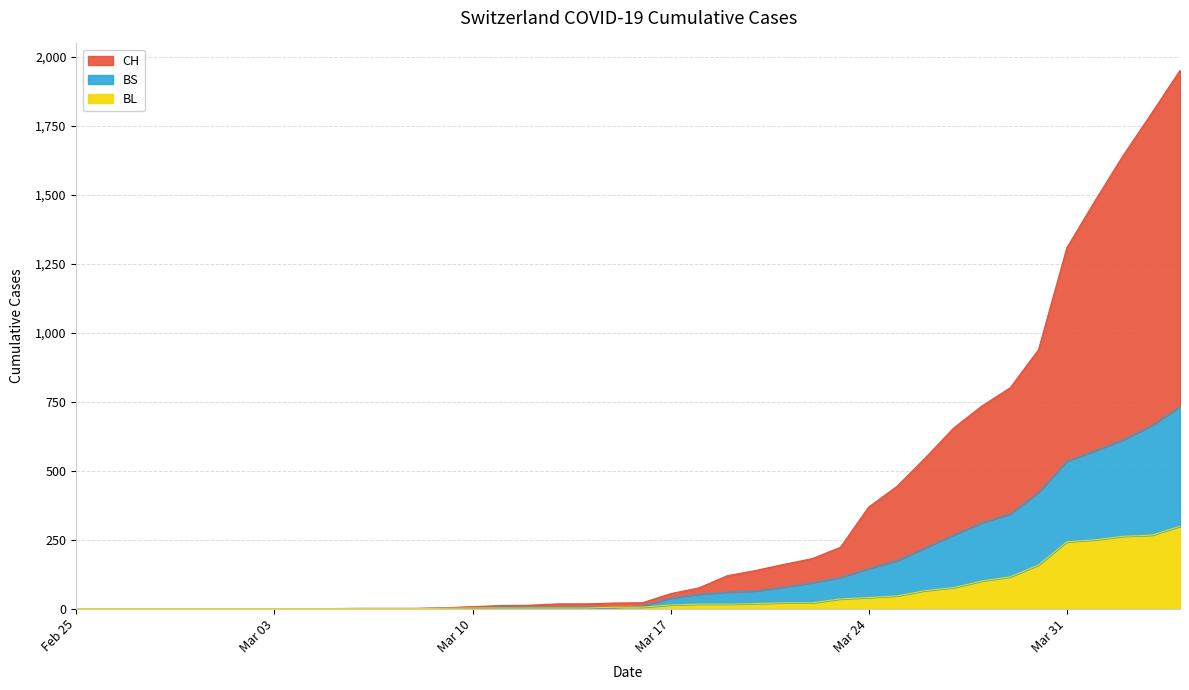

Which series has the largest range (max minus min)?

CH